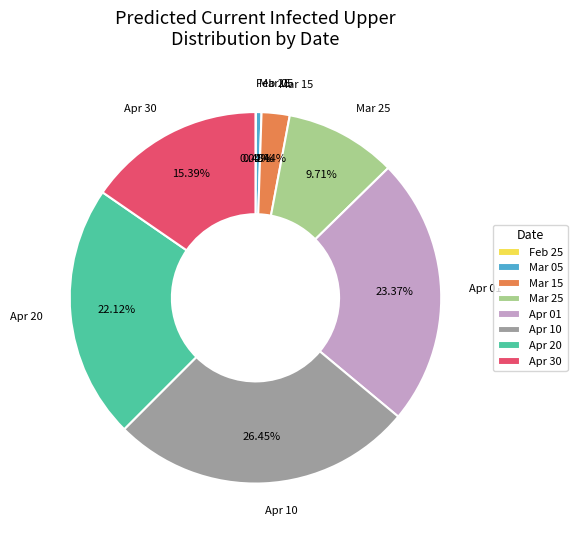

Does Mar 15 account for over 50% of the chart?

No